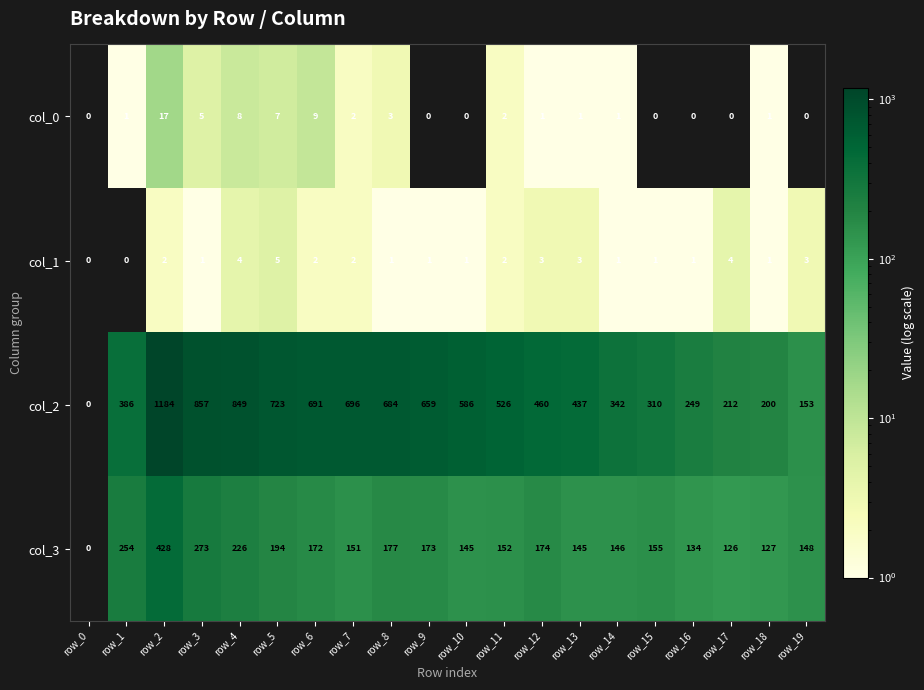

At which category is the sum across all series the highest?

row_2